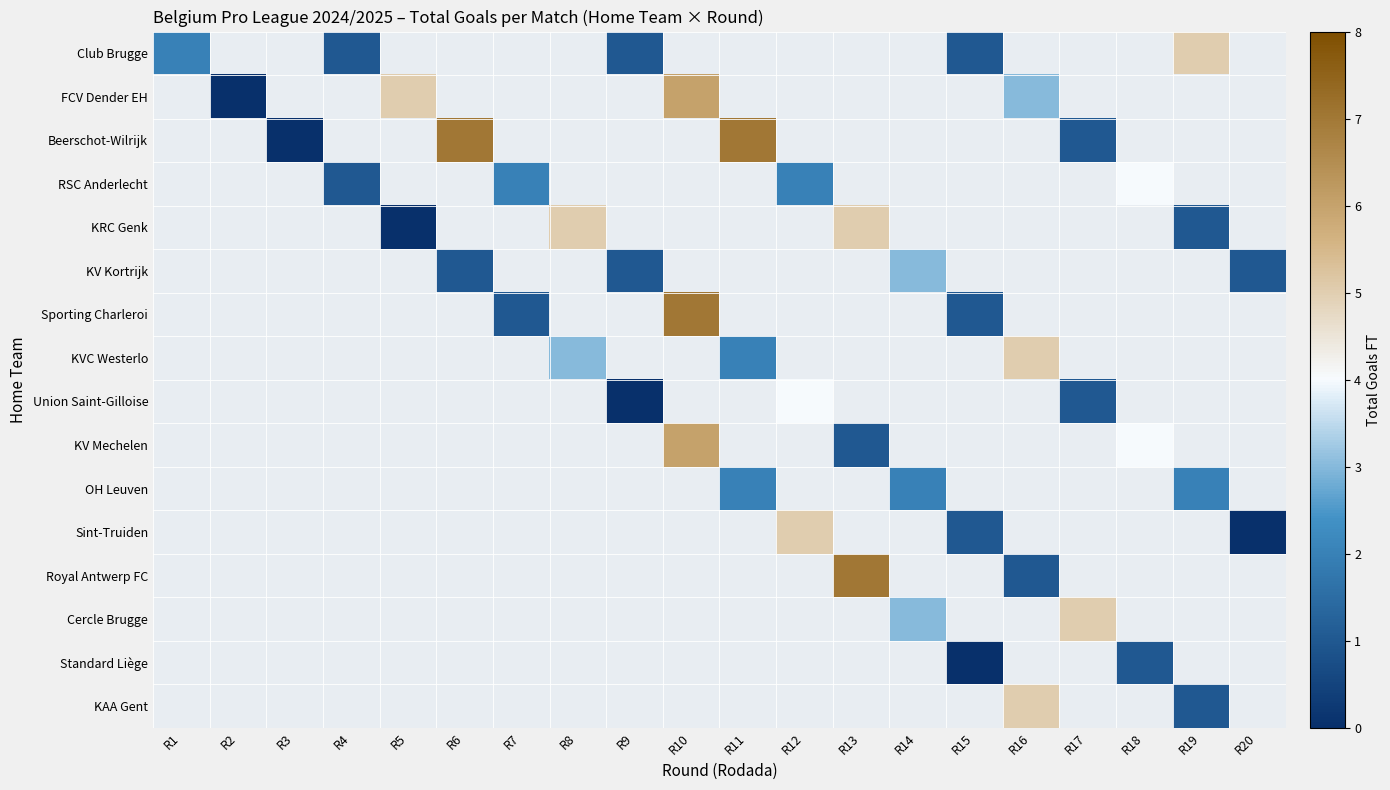

Is it true that KV Kortrijk equals 3.0 at R14?

True